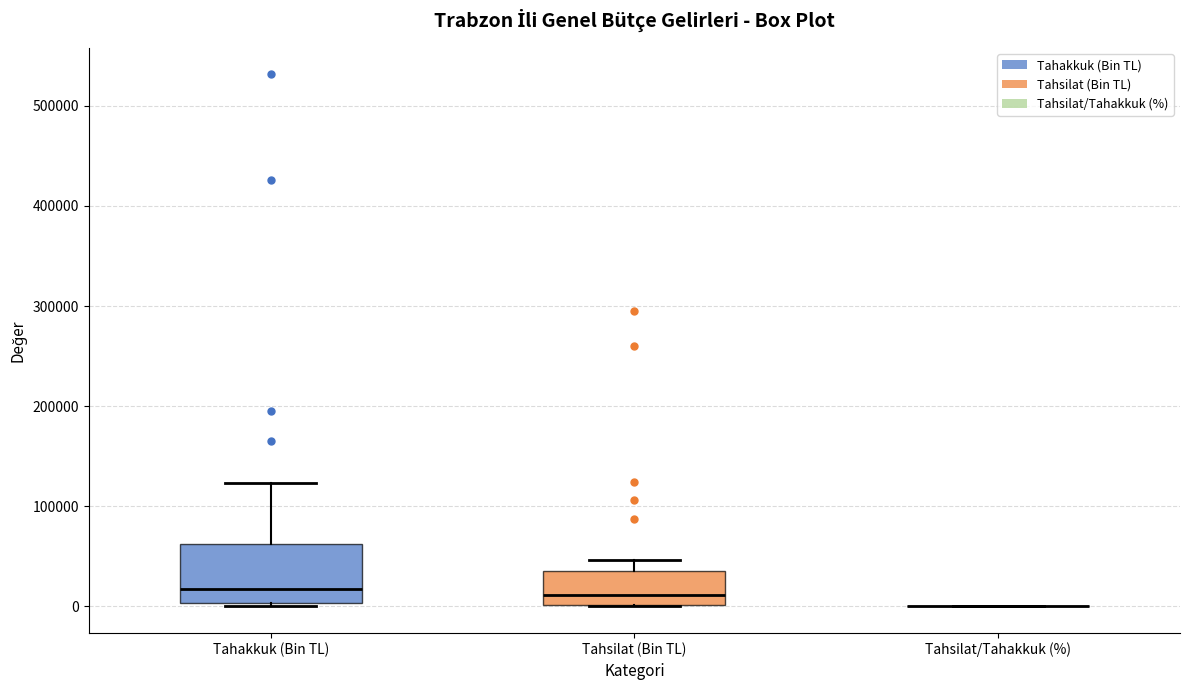

Reading left to right, transcribe this box plot: for each box, give where its median line is, the range the box spans, and where its two whiskers end, as read against the y-axis. The values are not printed on the chart, so give them approximately, as read against the axis.

Tahakkuk (Bin TL): median 20000, box 0 to 60000, whiskers 0 (just below the box's lower edge) to 120000
Tahsilat (Bin TL): median 10000, box 0 to 40000, whiskers 0 to 50000
Tahsilat/Tahakkuk (%): box collapsed to a line at 0, whiskers 0 to 0